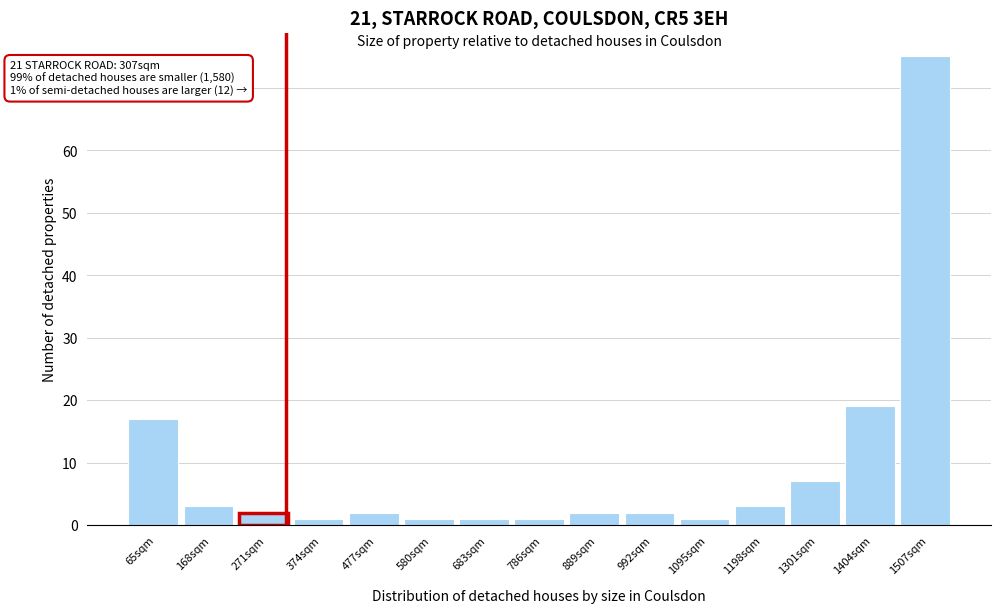

Which range on the x-axis has the tallest bar?

1460 to 1560